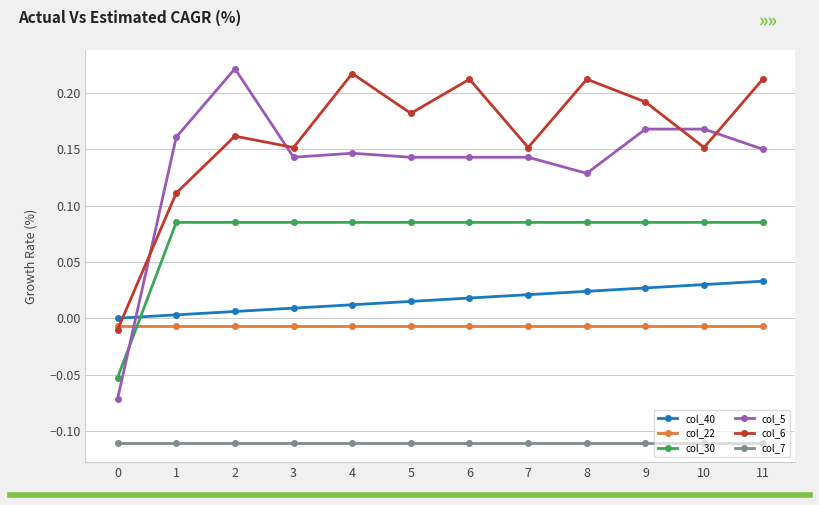

The col_6 series shows 0.0 at 10. True or false?

False